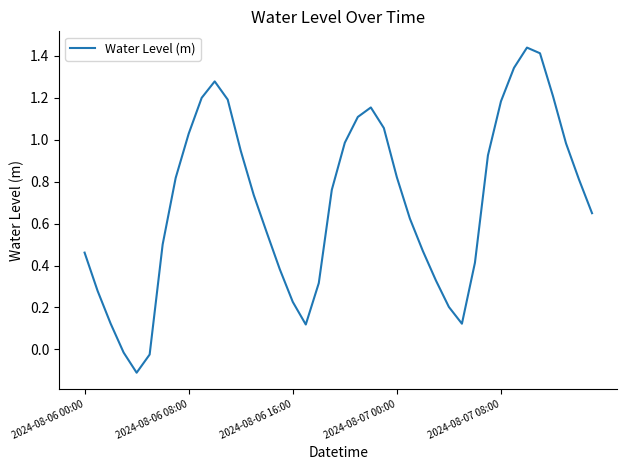

How many lines are shown in the chart?

1